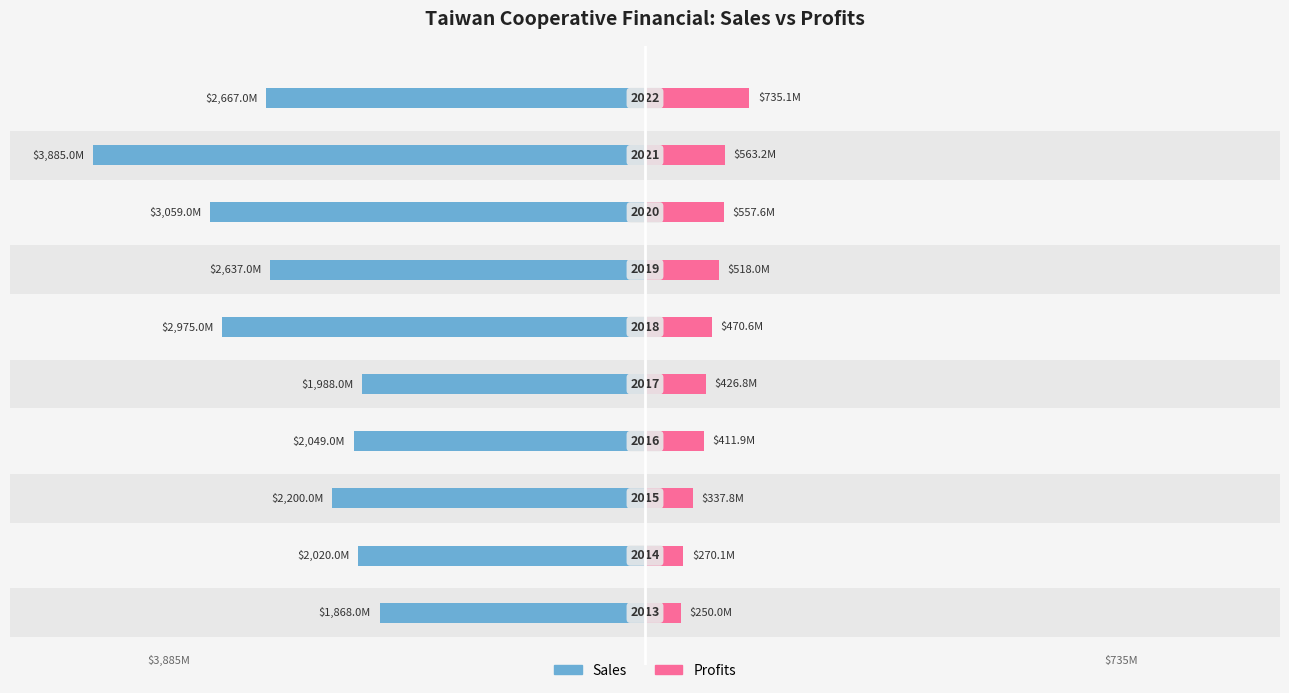

What is the average value of the Sales series?

2534.8